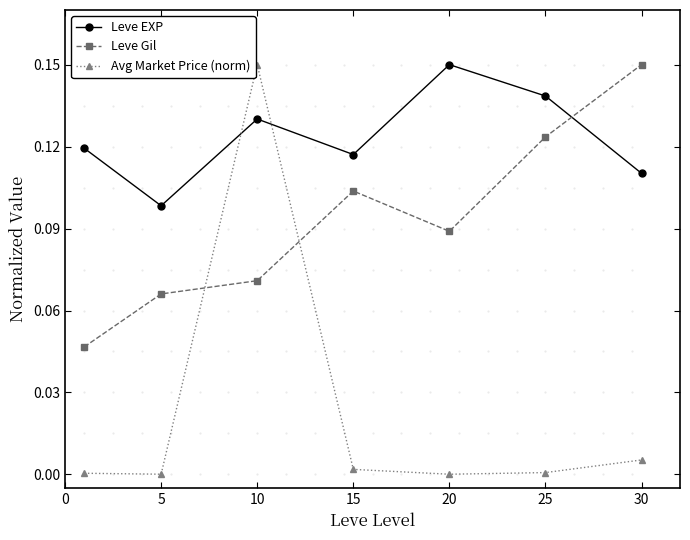

True or false: Leve Gil and Avg Market Price (norm) cross at least once.

True